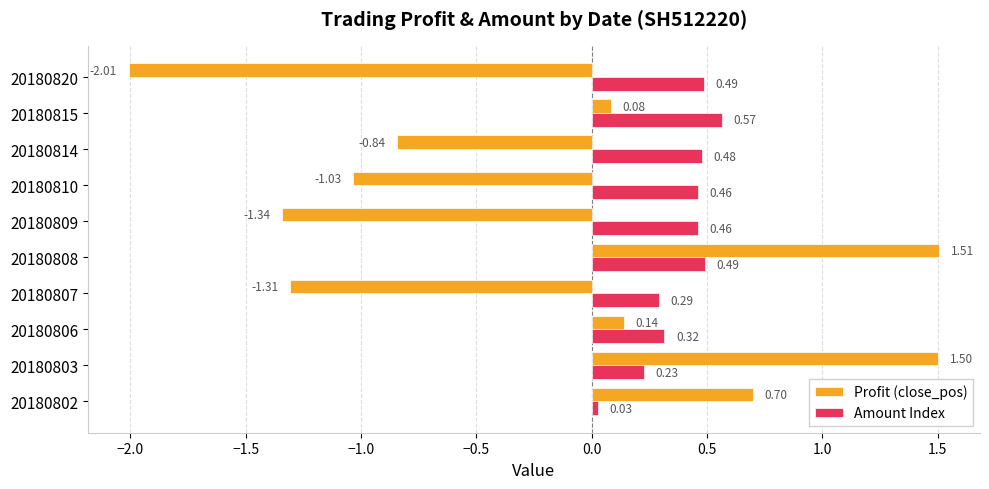

List the series in order of their overall mean, highest first.

Amount Index, Profit (close_pos)